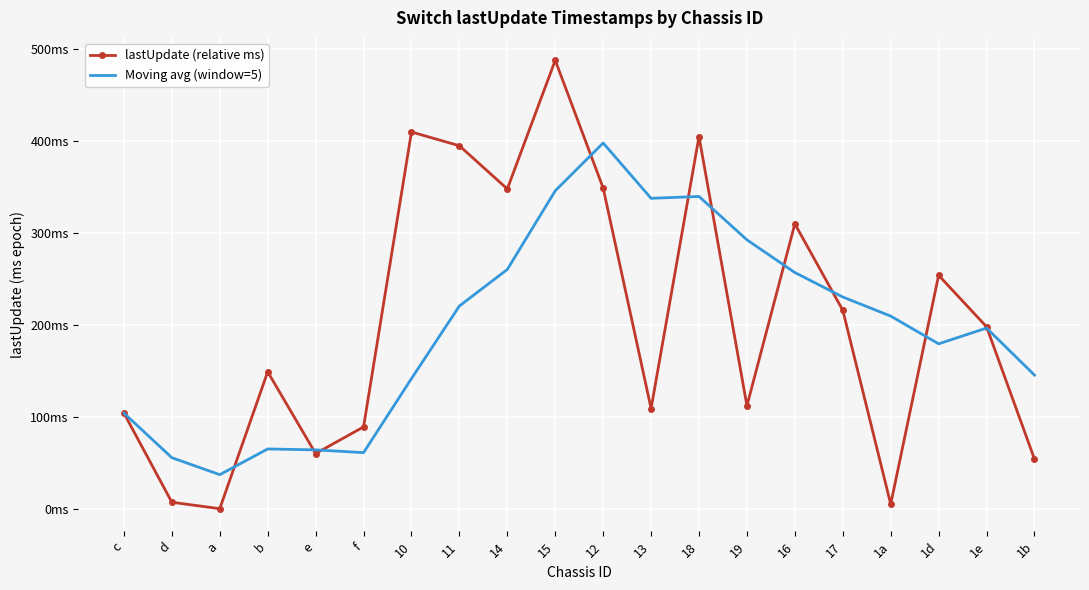

At which category is the sum across all series the highest?

15